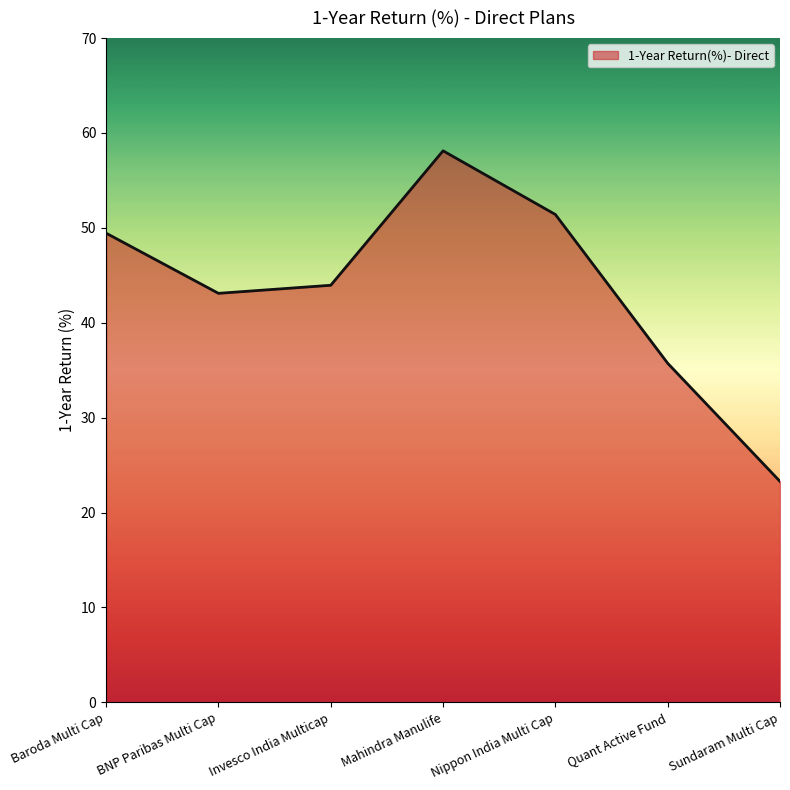

What is the difference between the values at Baroda Multi Cap and BNP Paribas Multi Cap?

6.3